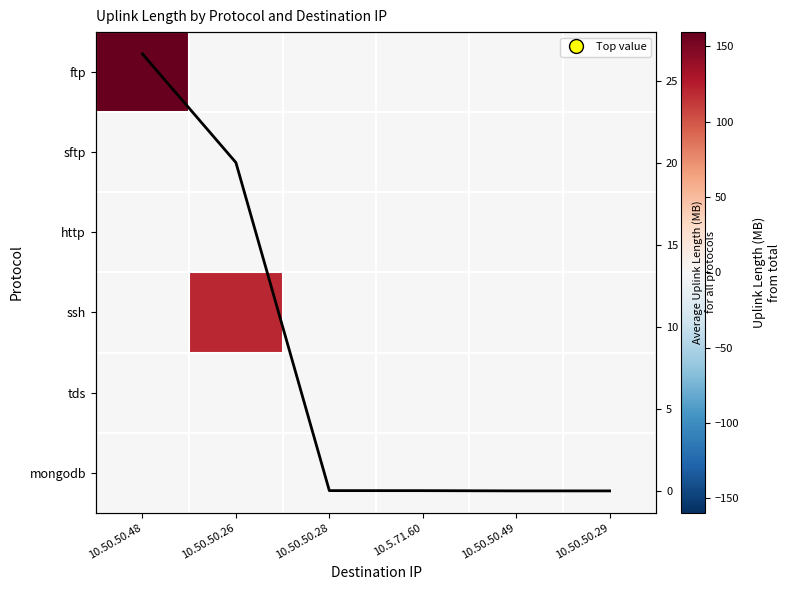

Which series has the largest total across all categories?

ftp